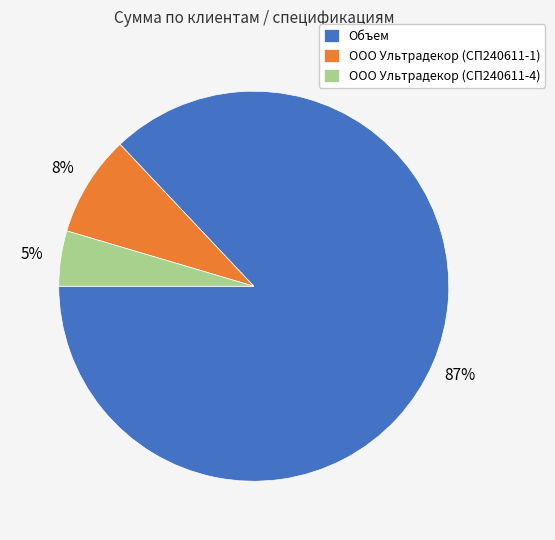

Do ООО Ультрадекор (СП240611-4) and Объем together represent more than half of the pie?

Yes